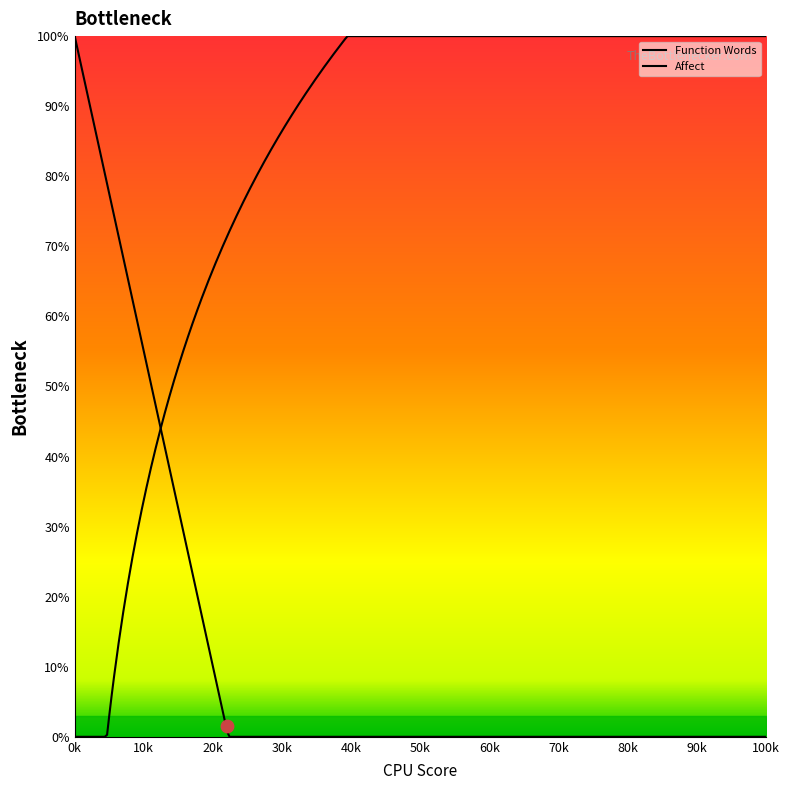

Which series contains the lowest Y value?

Function Words